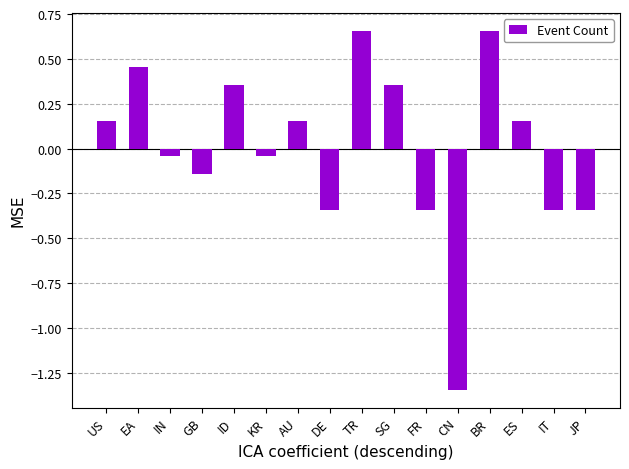

What is the change in value from AU to CN?

-1.5